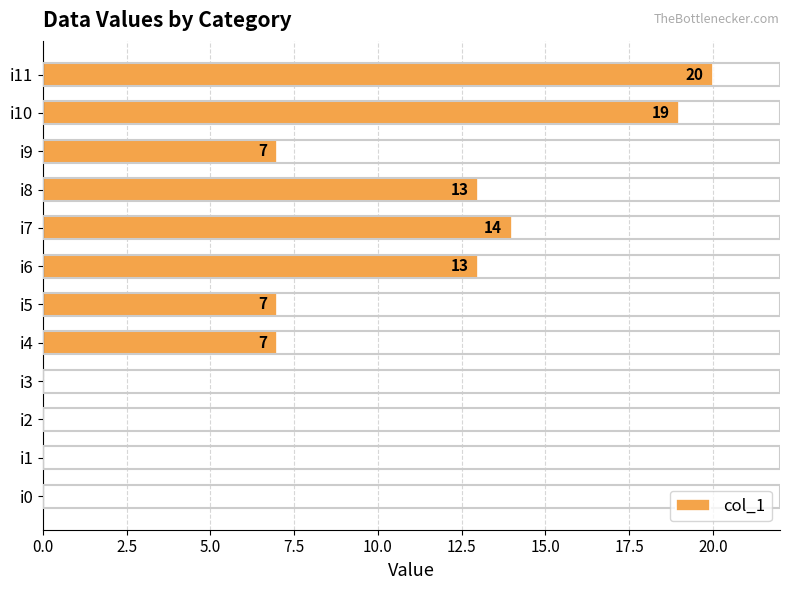

Which label corresponds to the largest value in the chart?

i11